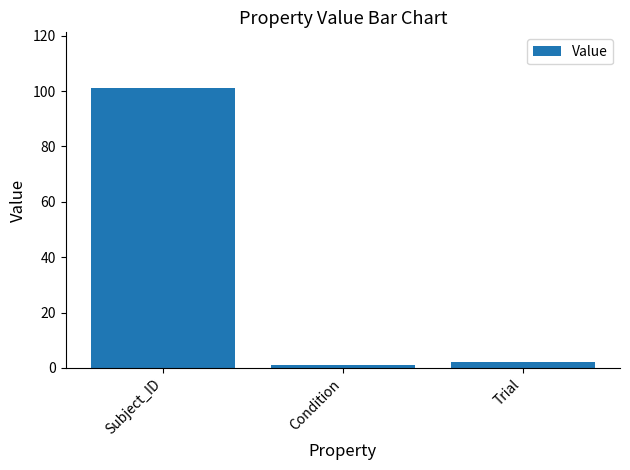

How many bars are there in total?

3